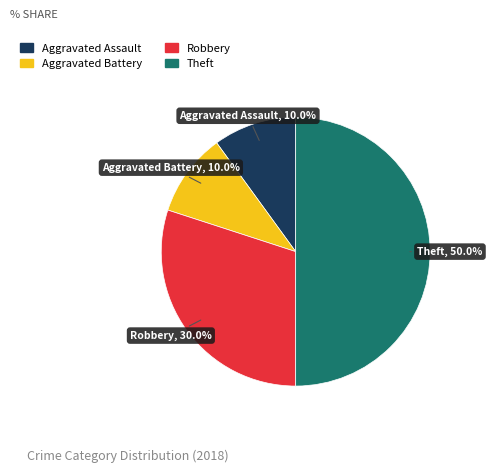

Is it true that Aggravated Assault is 17% of the pie?

False